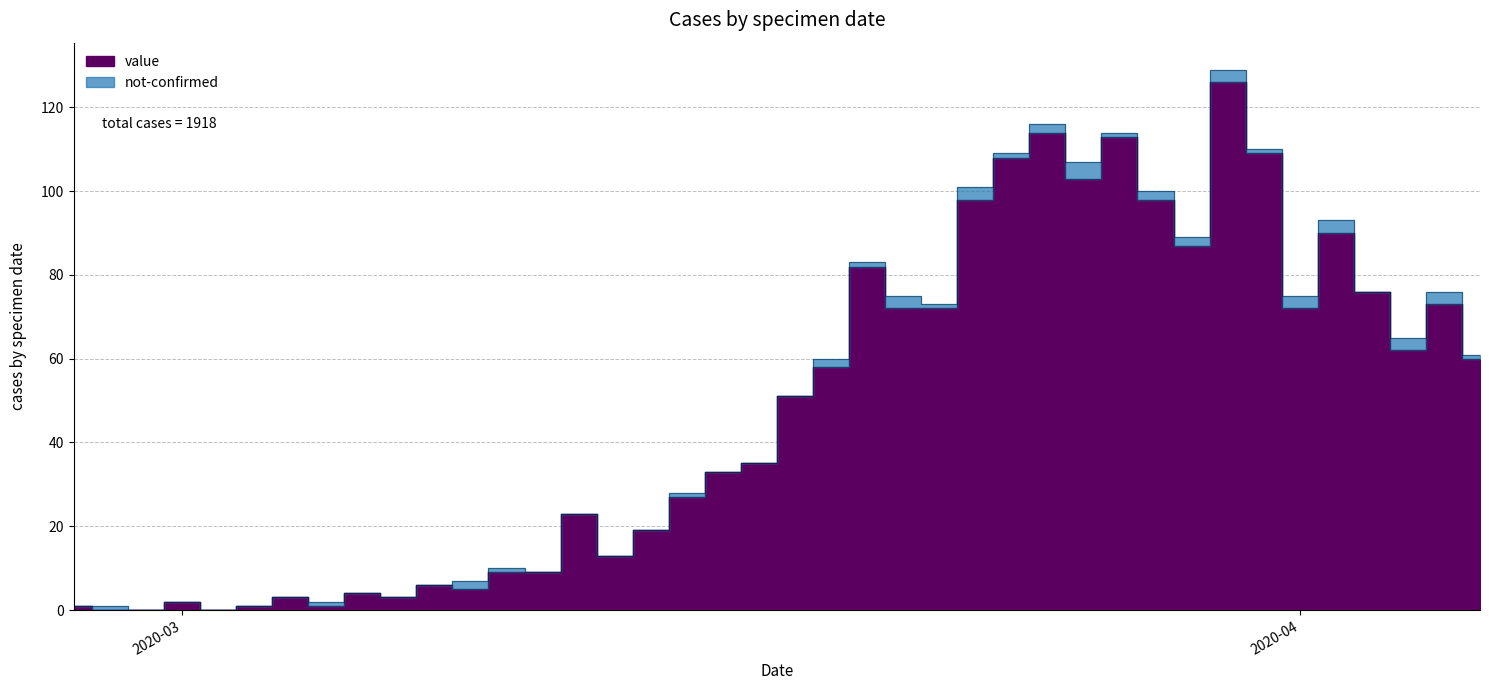

The value at 2020-03-22 is 94. True or false?

False